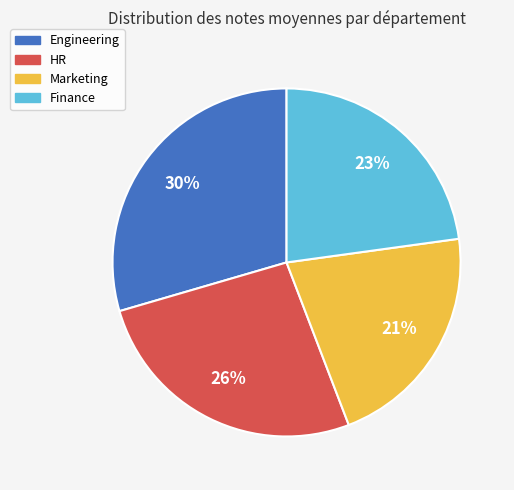

How many segments does this pie chart have?

4